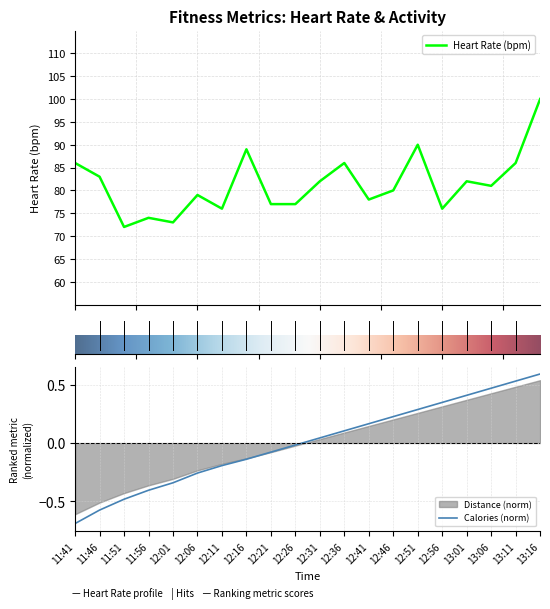

What is the total value across all series at 13:01?

82.4